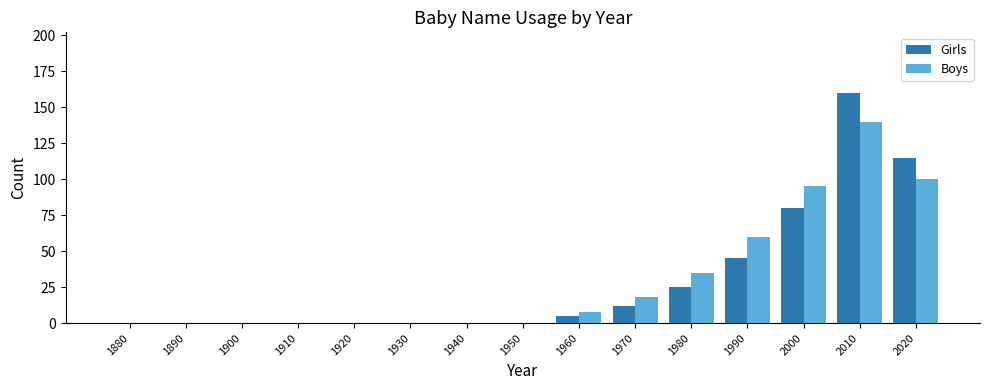

At which label is Boys closest to 70?

1990